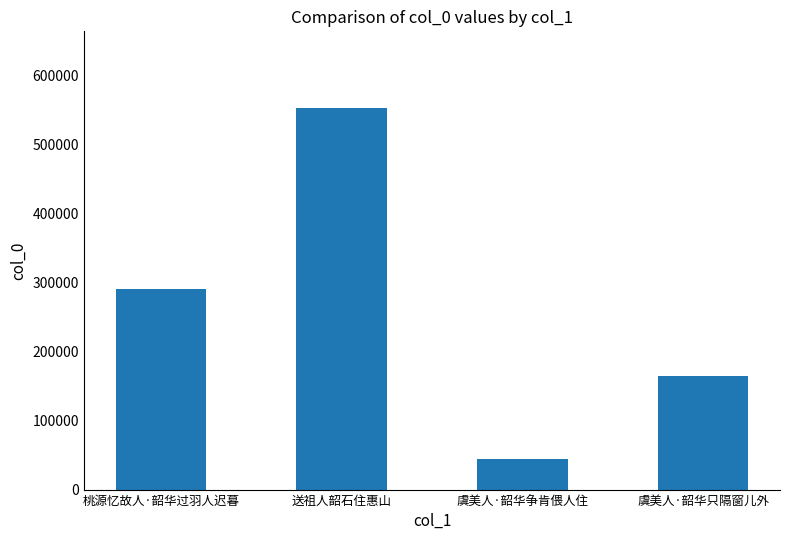

How many series are shown in this chart?

1